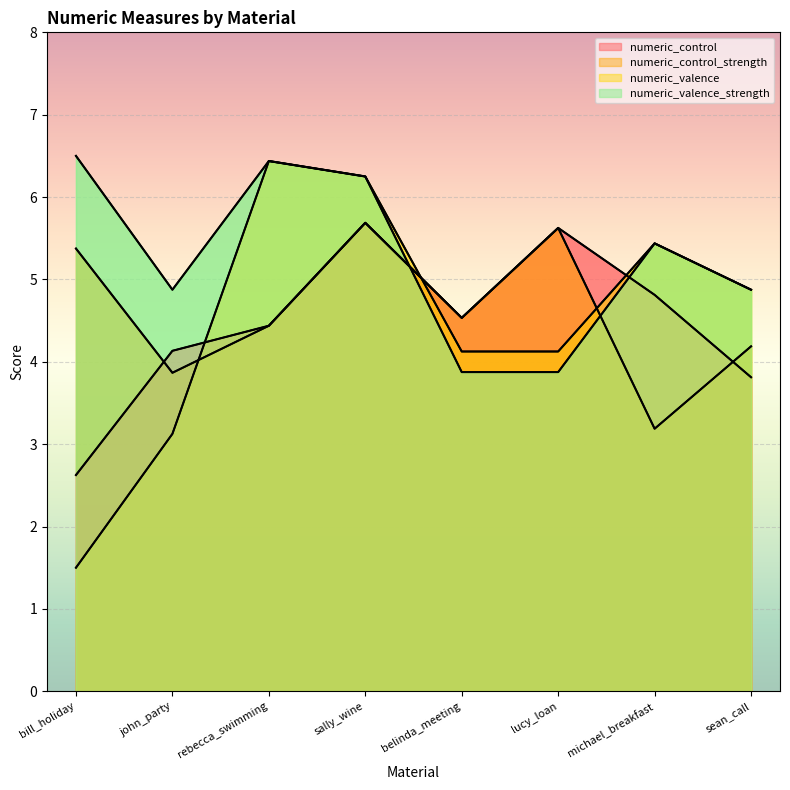

List the series in order of their peak value, highest first.

numeric_valence_strength, numeric_valence, numeric_control, numeric_control_strength